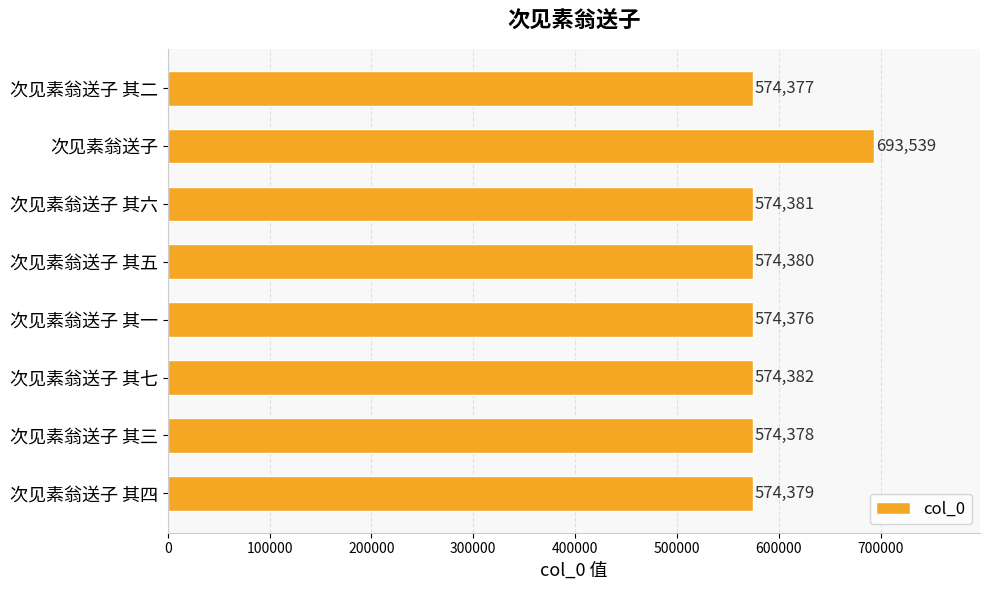

Reading top to bottom, what are all the values shown in this chart?

次见素翁送子 其二=574377	次见素翁送子=693539	次见素翁送子 其六=574381	次见素翁送子 其五=574380	次见素翁送子 其一=574376	次见素翁送子 其七=574382	次见素翁送子 其三=574378	次见素翁送子 其四=574379